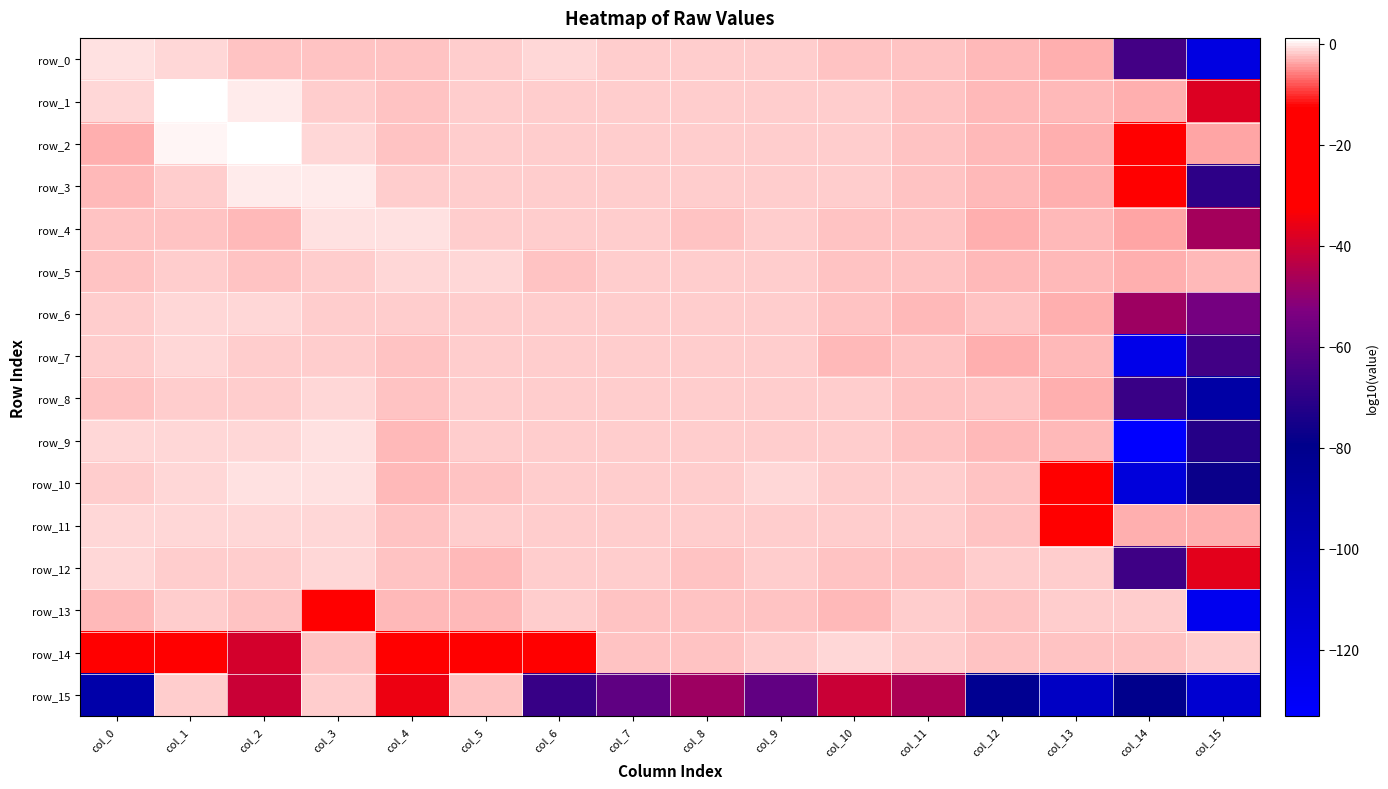

How many values in the row_11 series exceed -1?

1